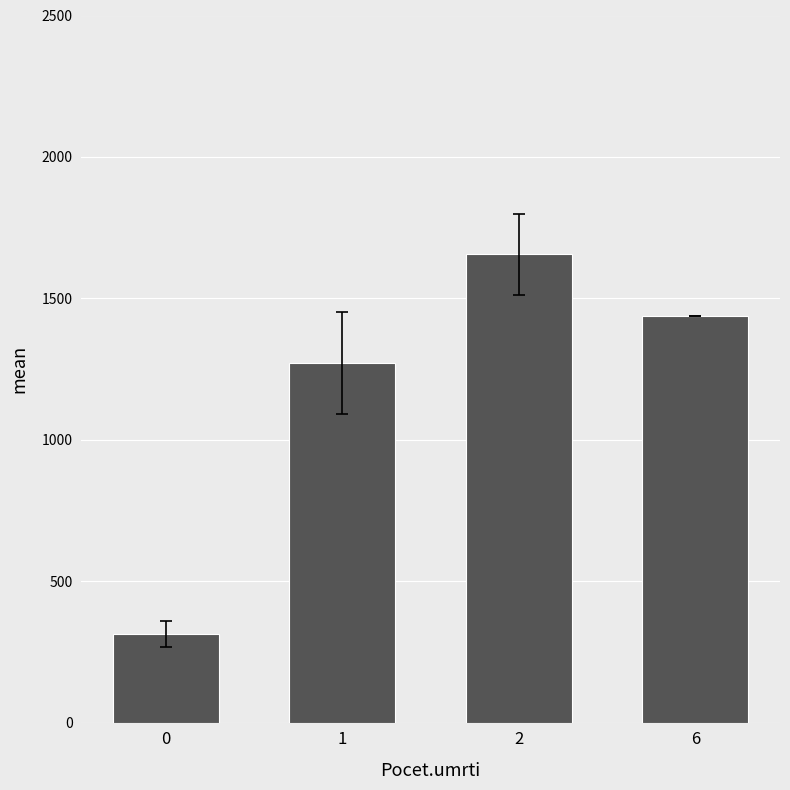

Does the chart contain any negative values?

No